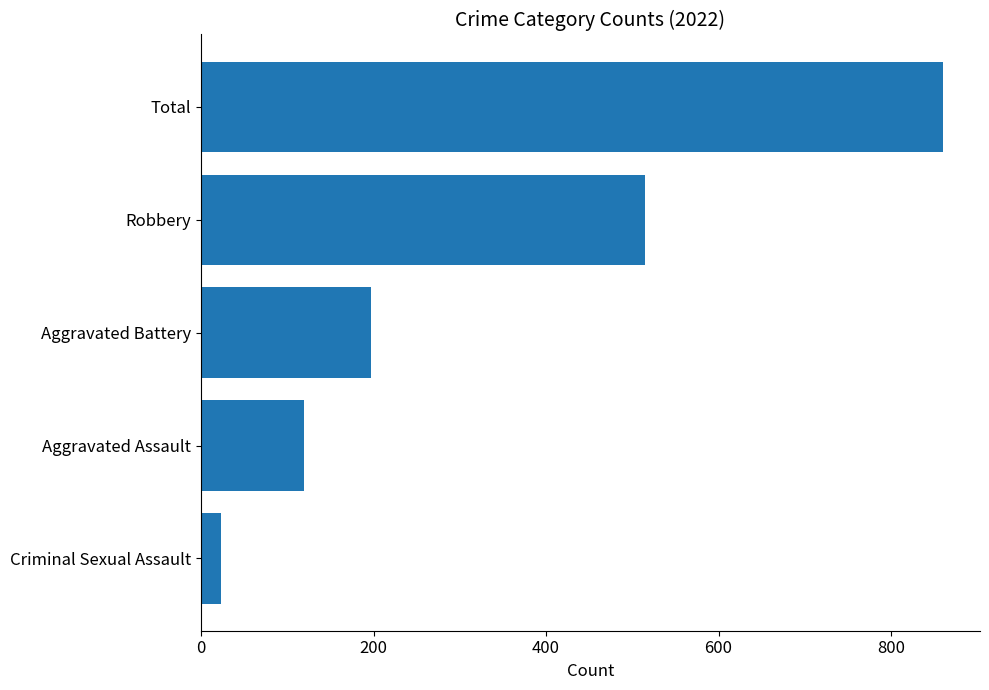

What is the smallest value displayed?

23